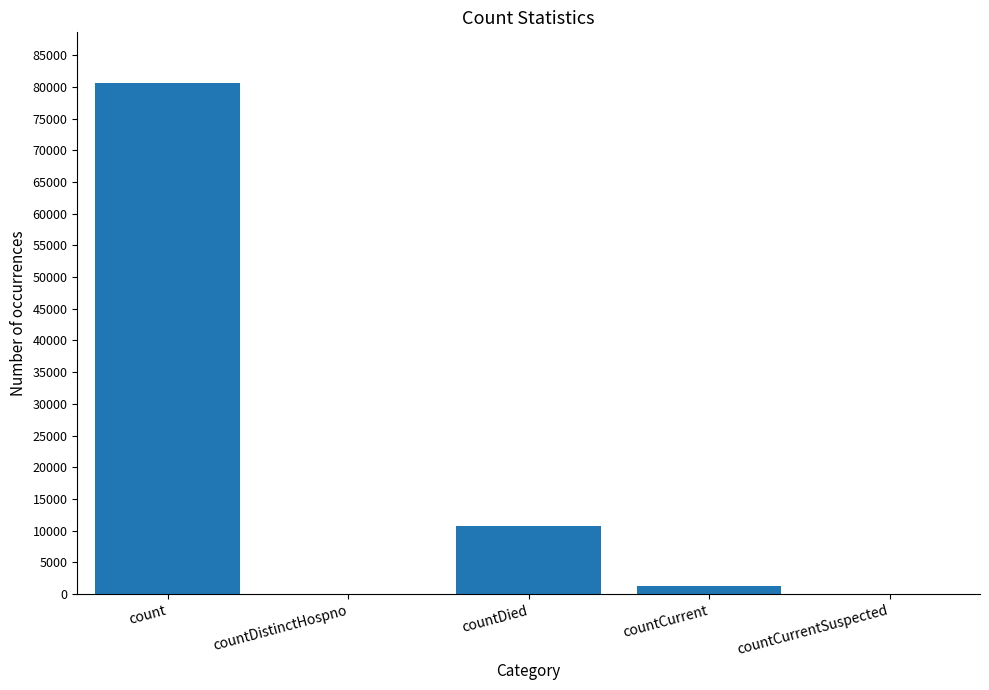

Which label corresponds to the largest value in the chart?

count